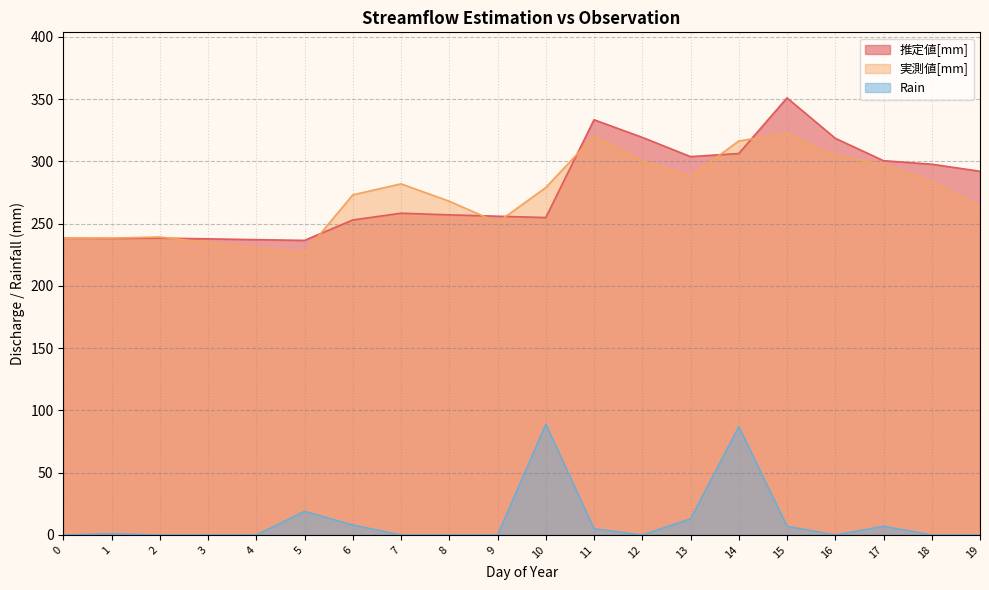

At which category is the sum across all series the highest?

14